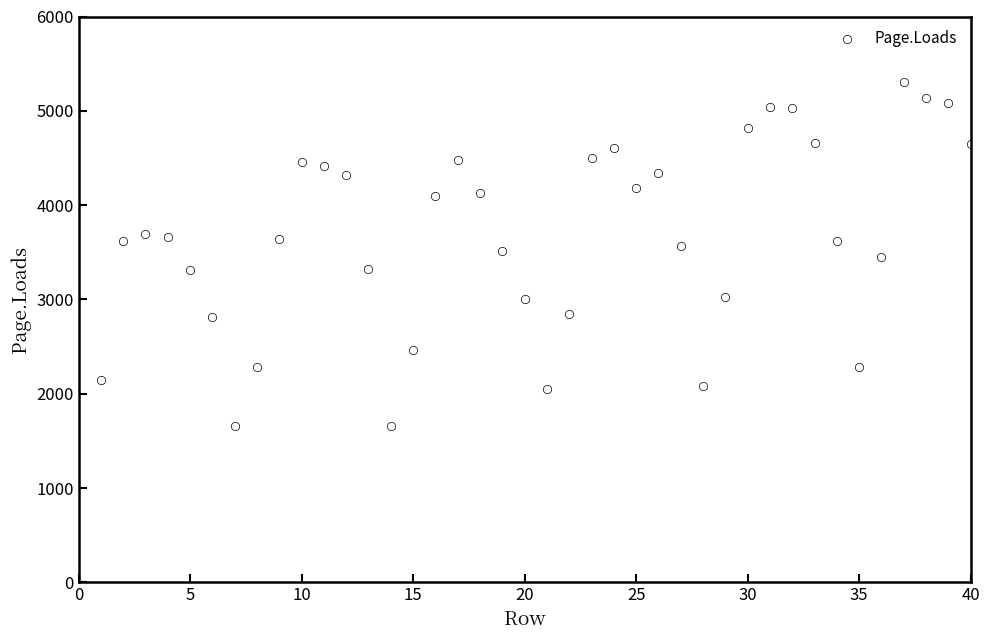

What is the range of Y values (max minus min)?

3651